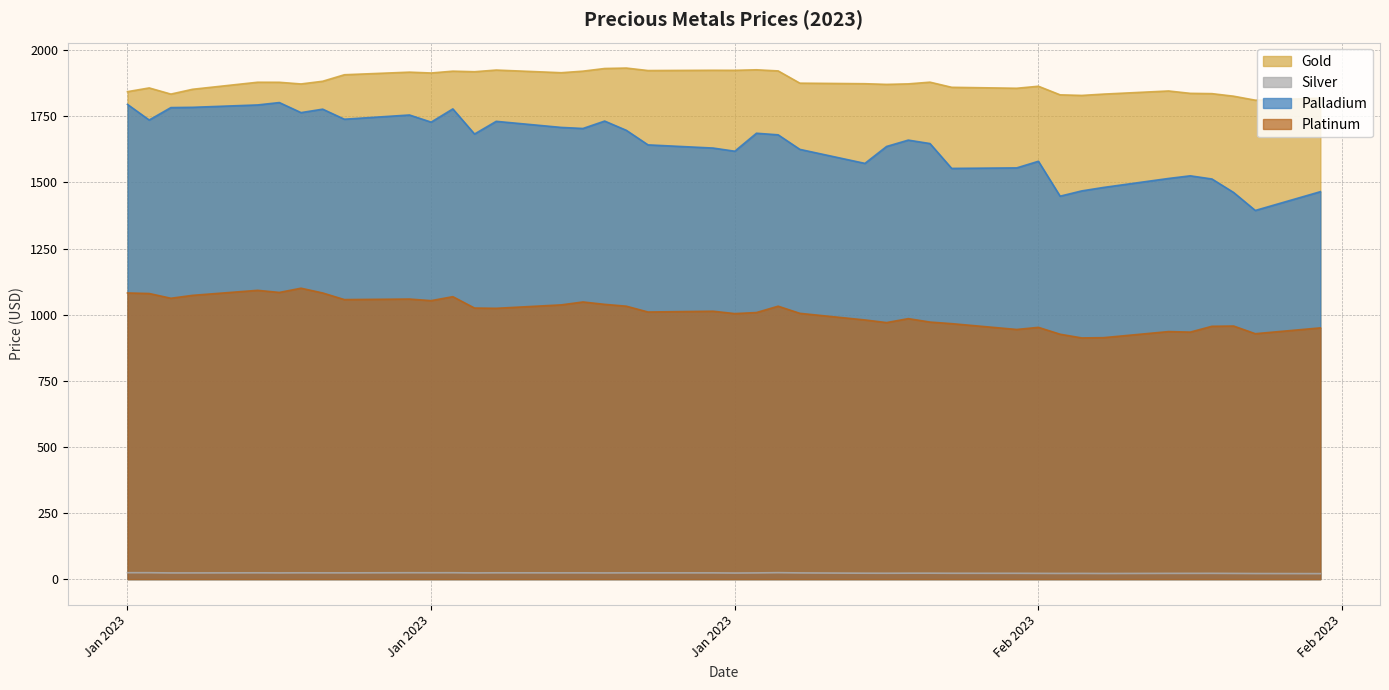

At which category does the chart reach its peak across all series?

2023-01-26